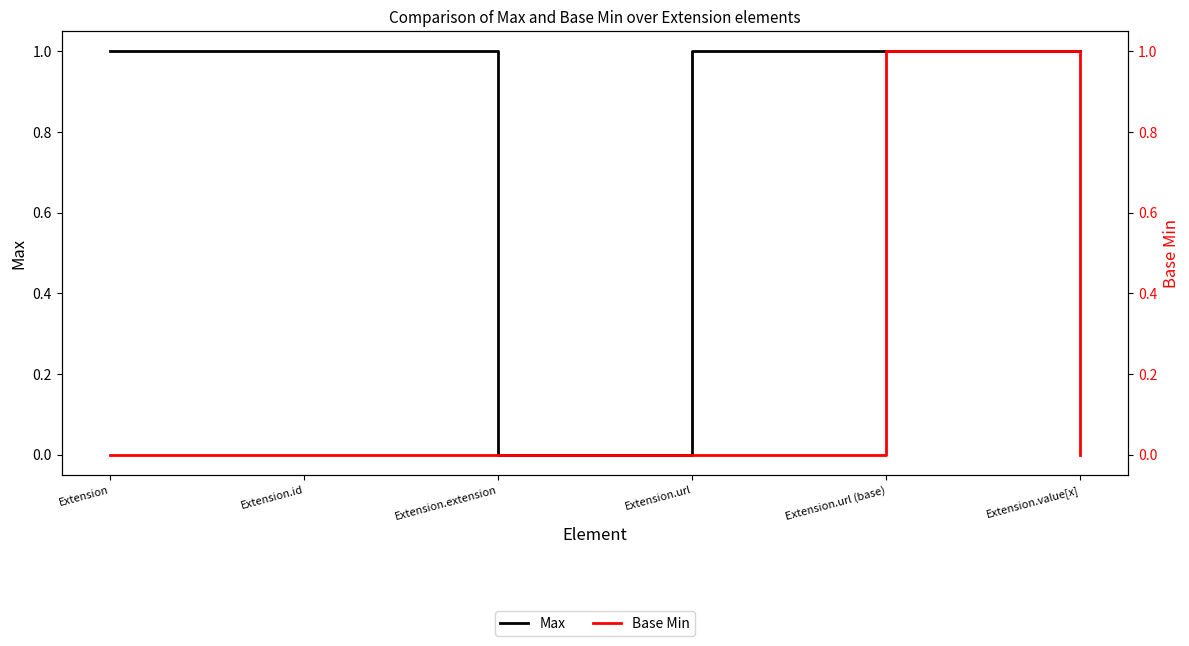

What is the value of the Max point at the 5th from the left?

1